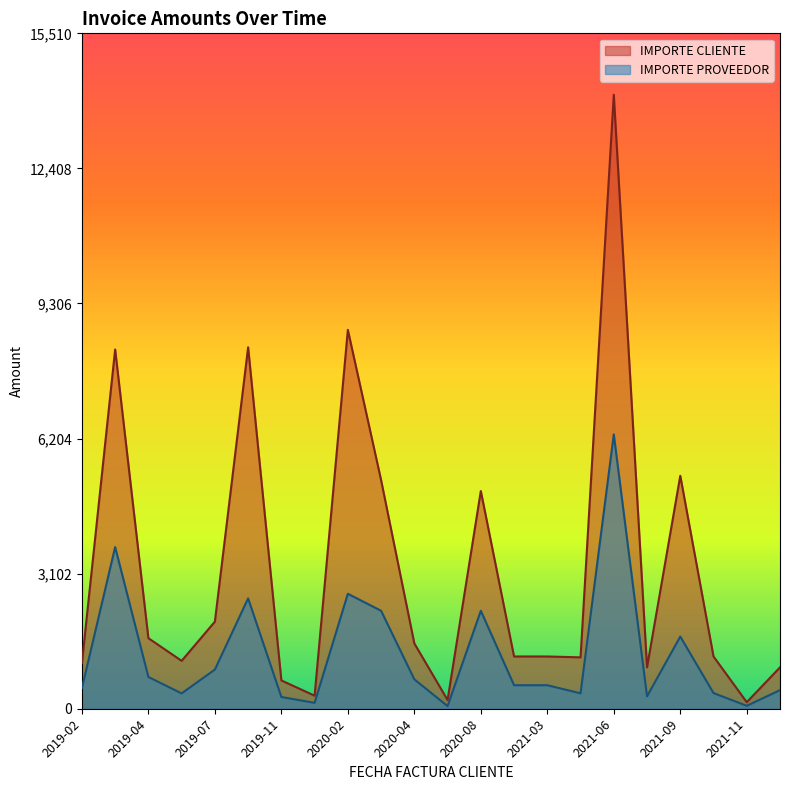

What is the difference between the maximum and minimum values in the IMPORTE CLIENTE series?

13950.0